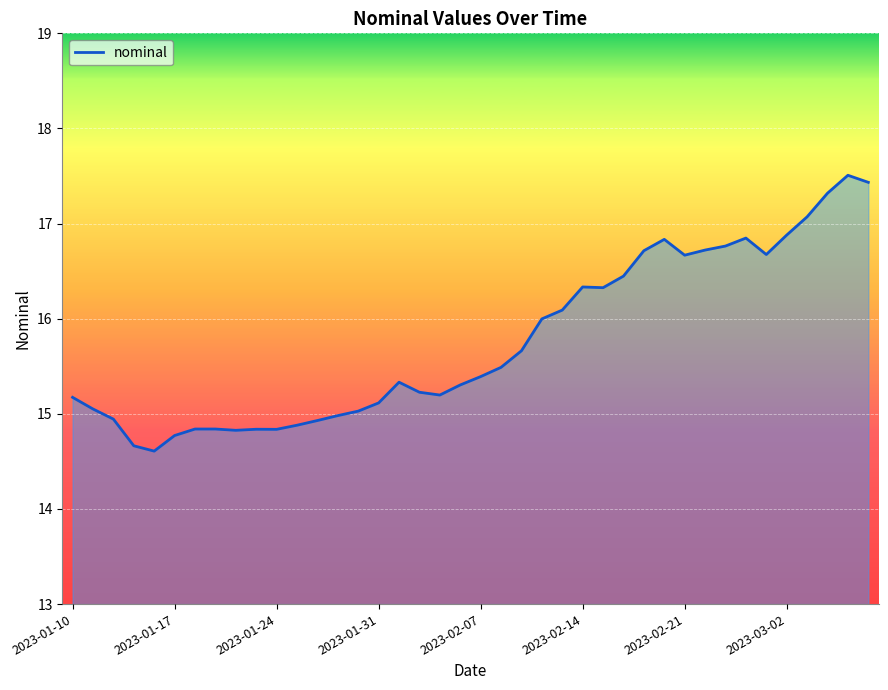

What is the minimum value shown in the chart?

14.6